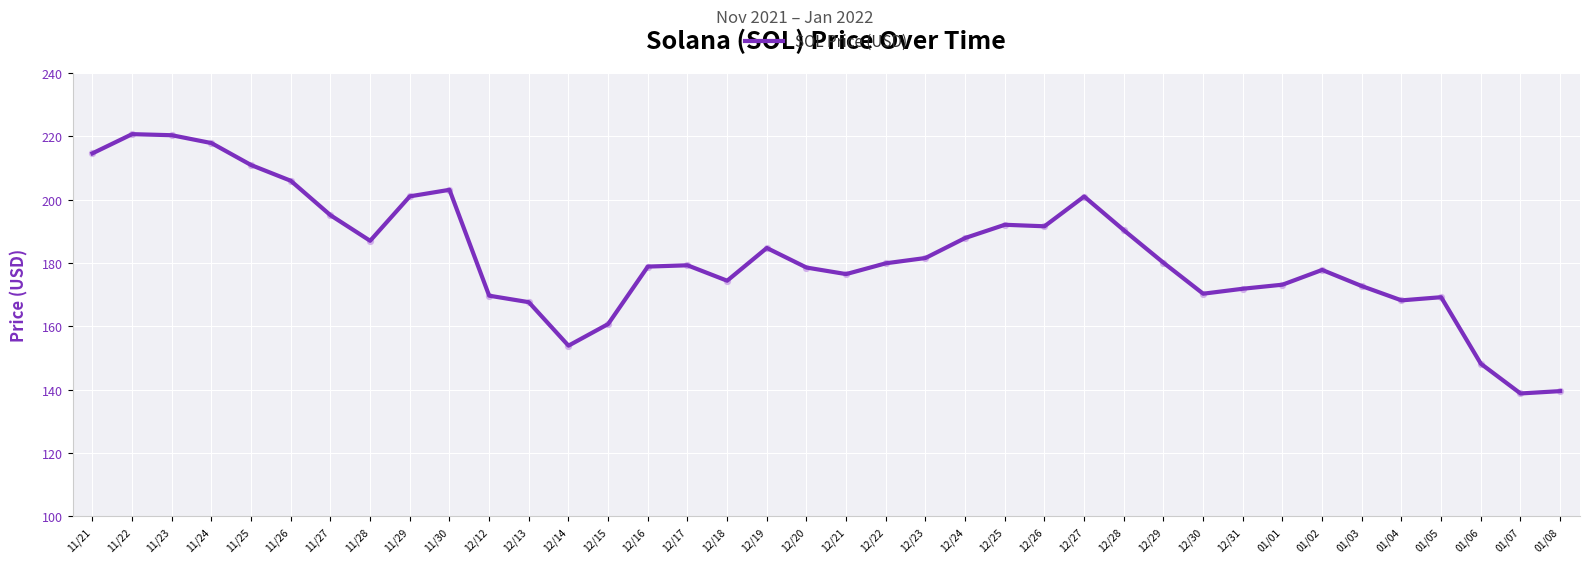

Between 12/22 and 11/30, which is larger?

11/30